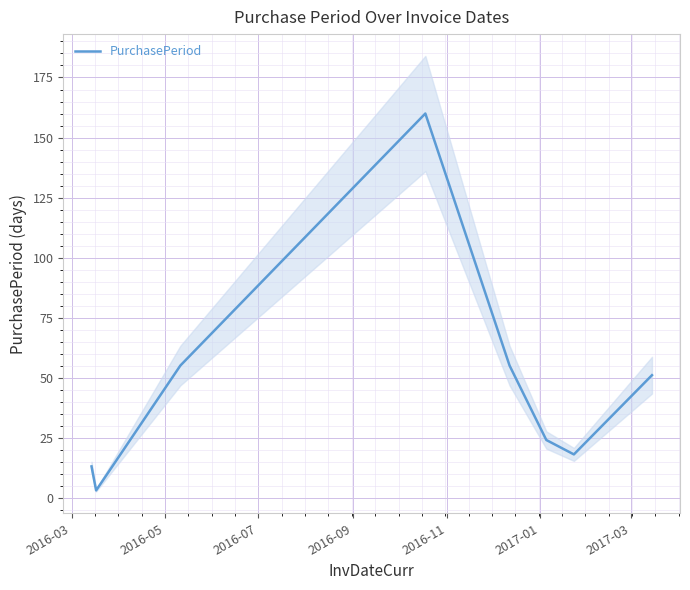

What is the difference between the second highest and second lowest values?

42